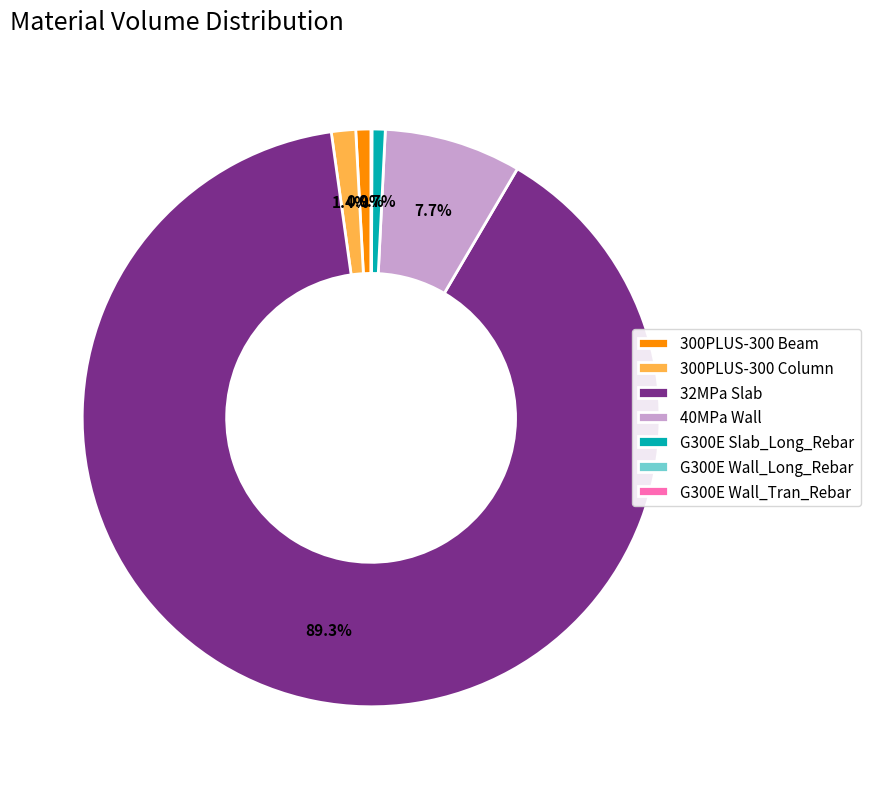

The 32MPa Slab slice represents 81% of the pie. True or false?

False